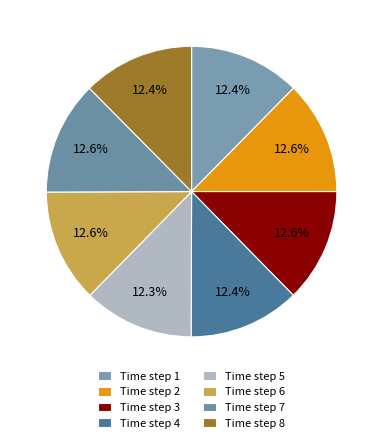

To the nearest percent, what is the average slice percentage?

12%